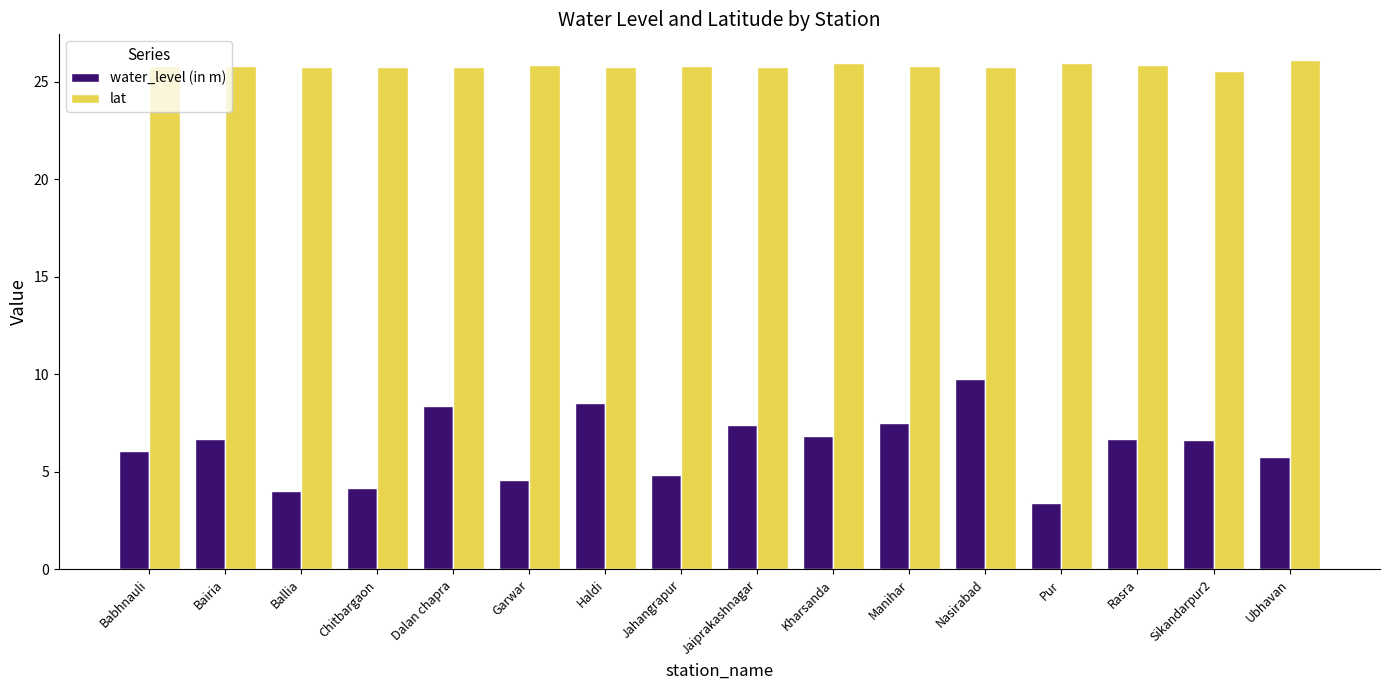

Which series changed the most between Bairia and Jaiprakashnagar?

water_level (in m)